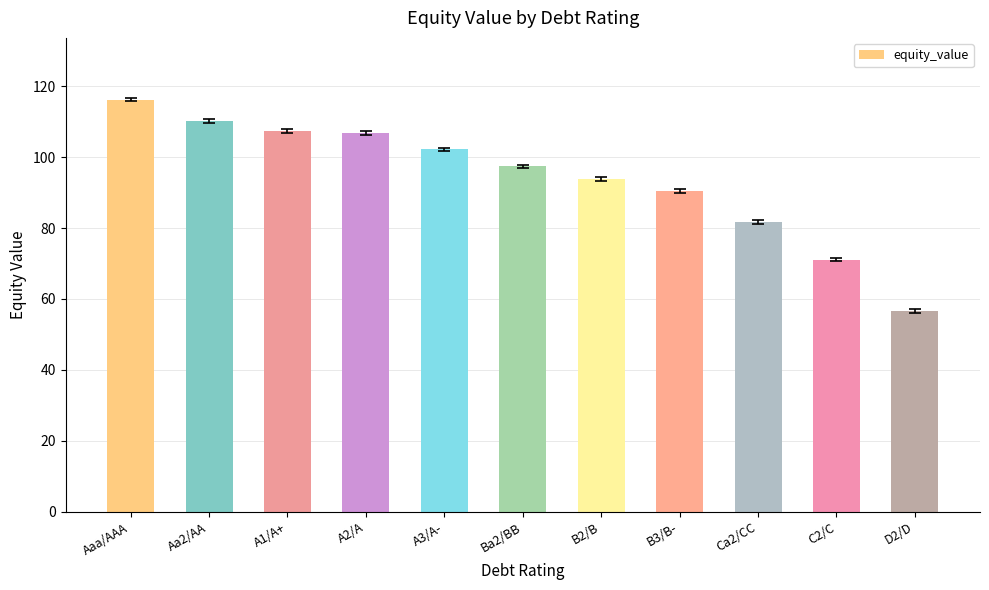

What is the label of the 9th bar from the right?

A1/A+